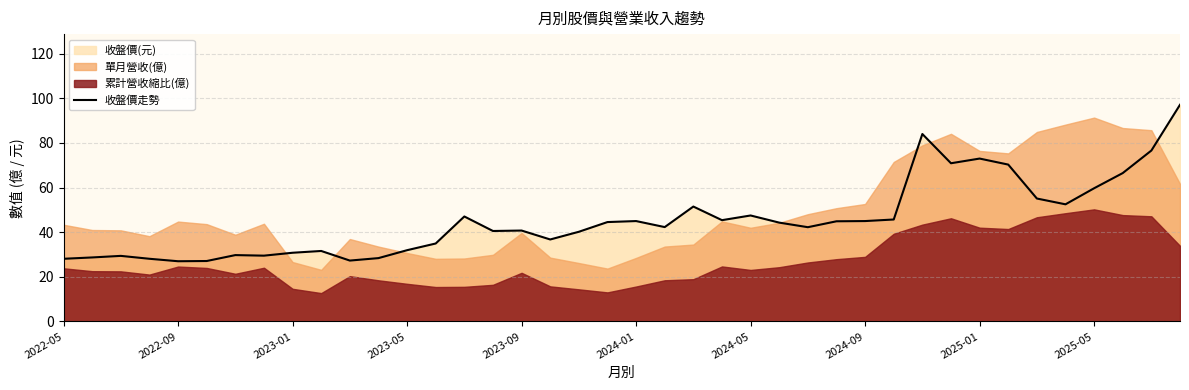

Where does the data first go above 44?

14